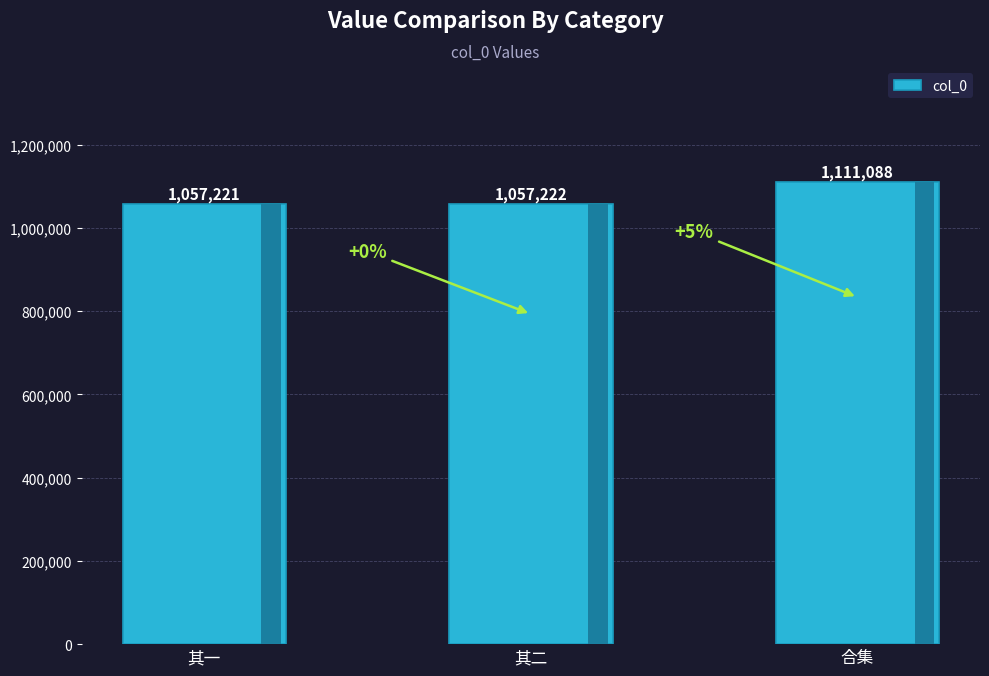

How many data points are less than 1057222?

1